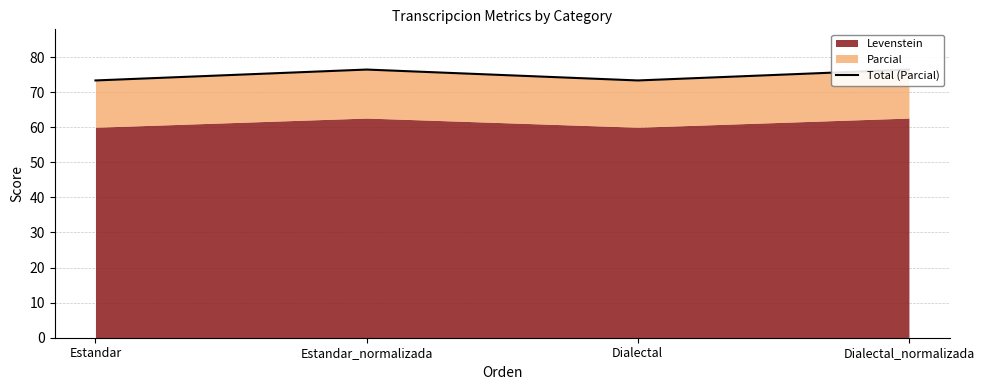

How many values are between 73 and 76?

2